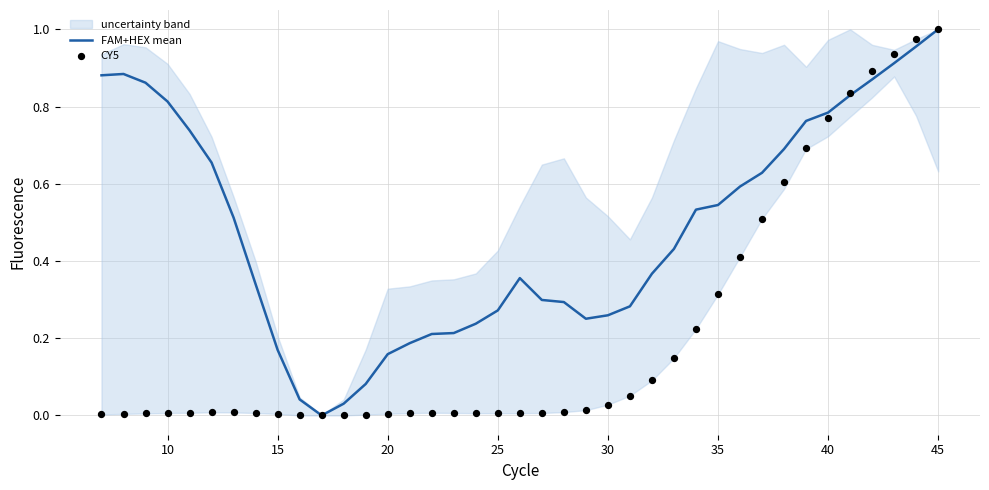

The FAM+HEX mean series shows 1.3 at 10. True or false?

False